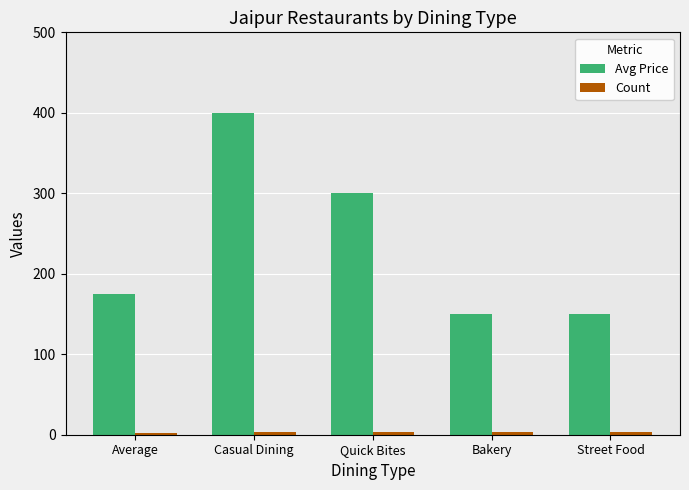

Where is Avg Price nearest to the value 275?

Quick Bites